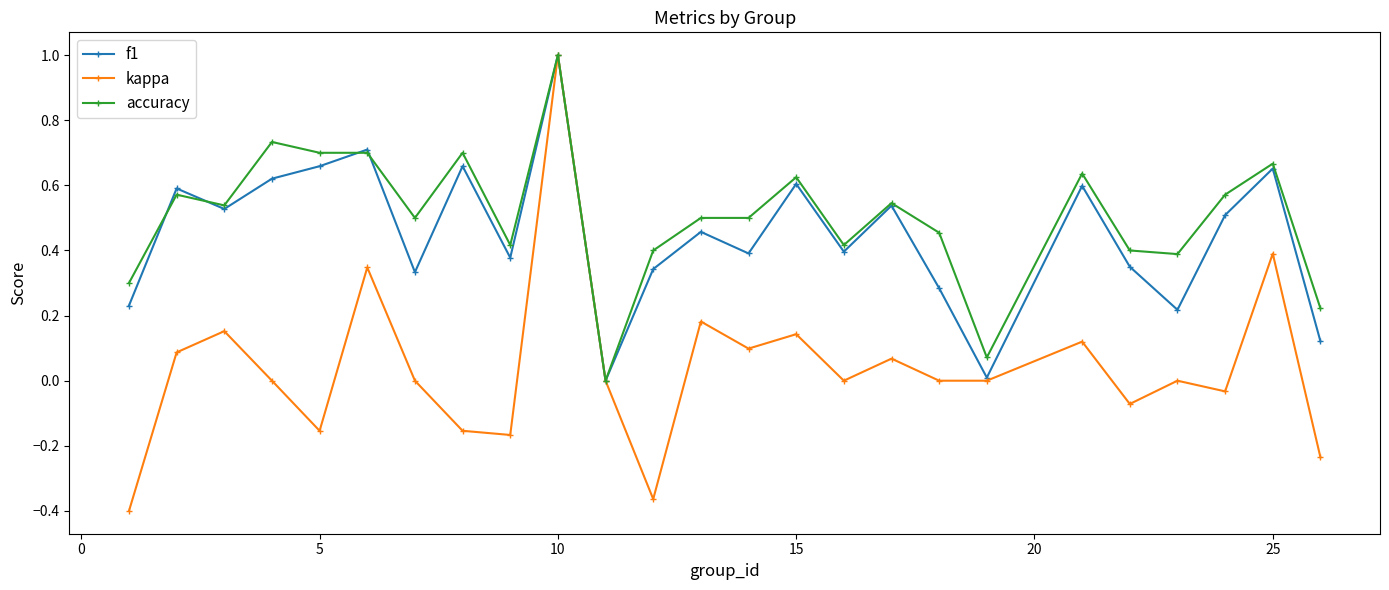

How many interior local peaks does the kappa series have?

9